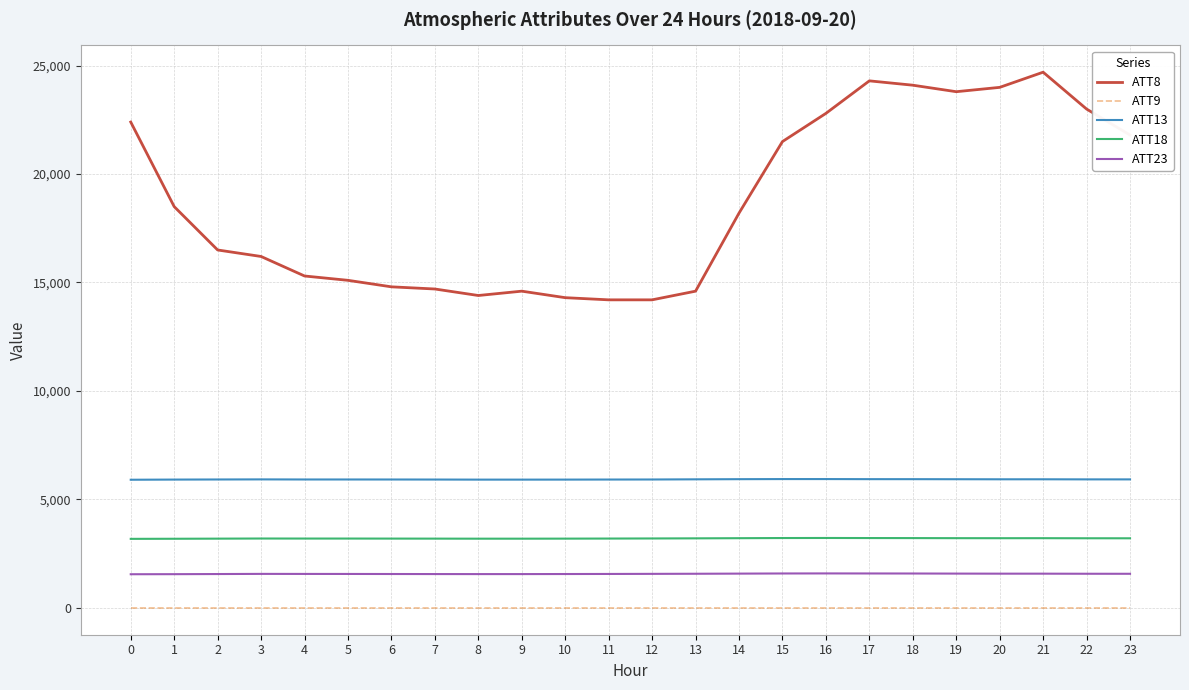

What is the average value of the ATT9 series?

-10.0